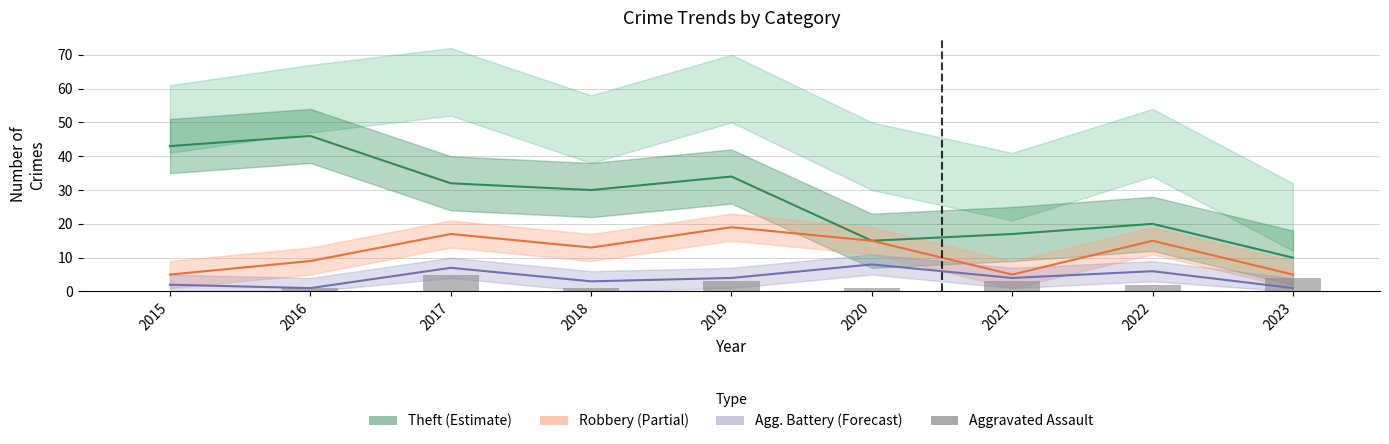

How many categories are shown in the chart?

9